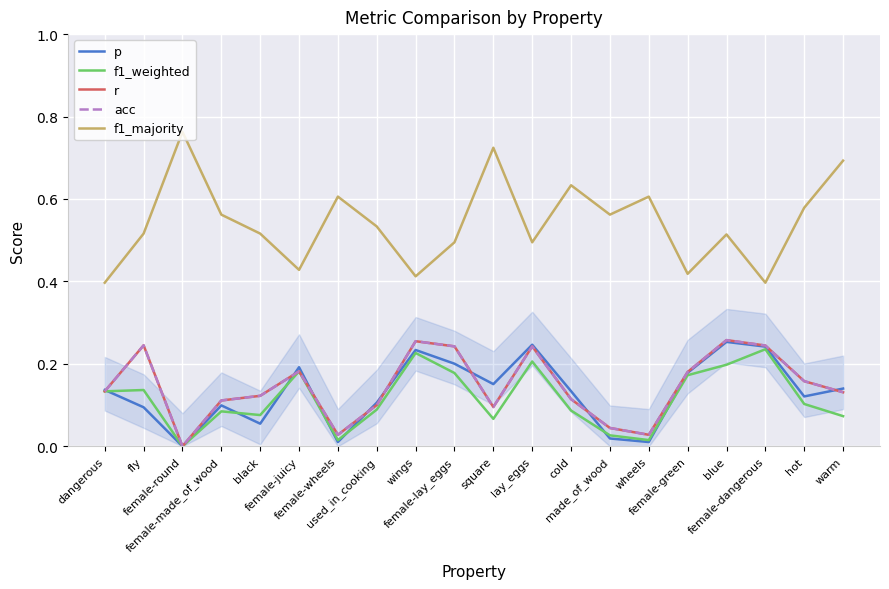

True or false: f1_weighted and r cross at least once.

False